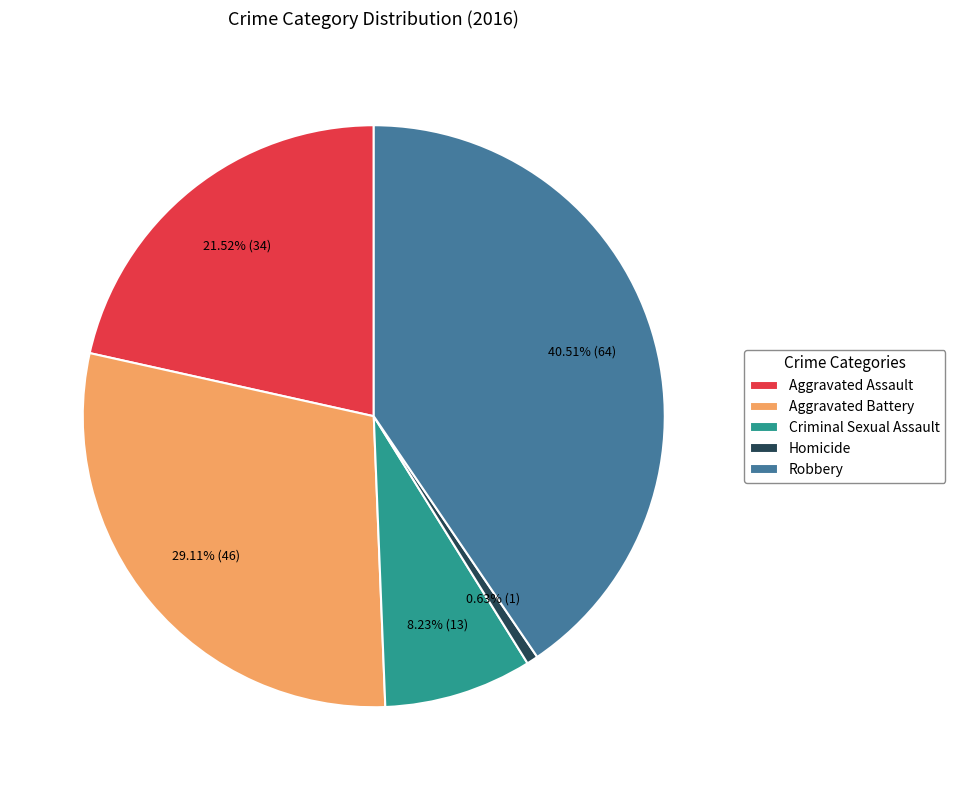

What portion of the pie excludes Criminal Sexual Assault?

91.8%